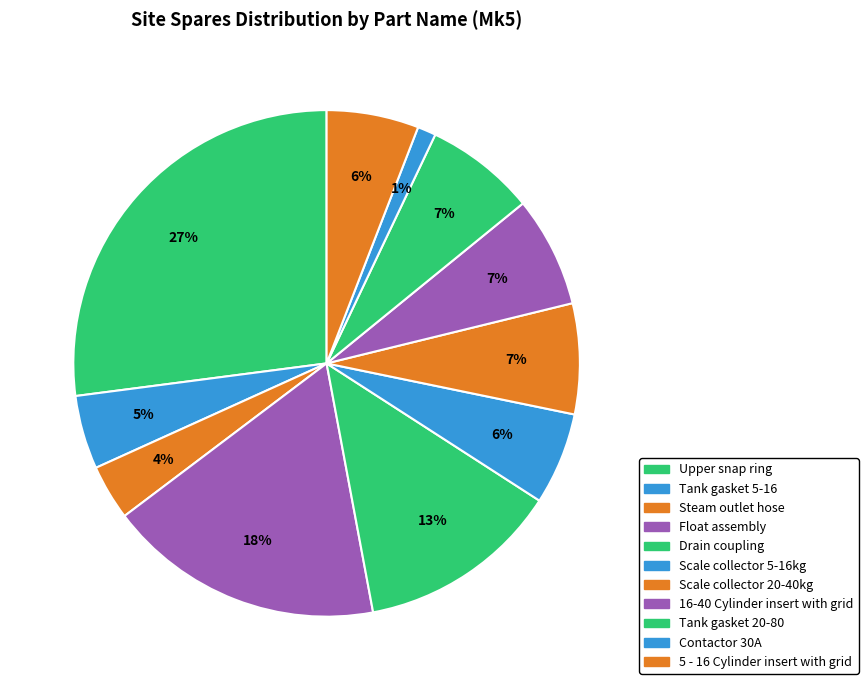

How many slices are in this pie chart?

11